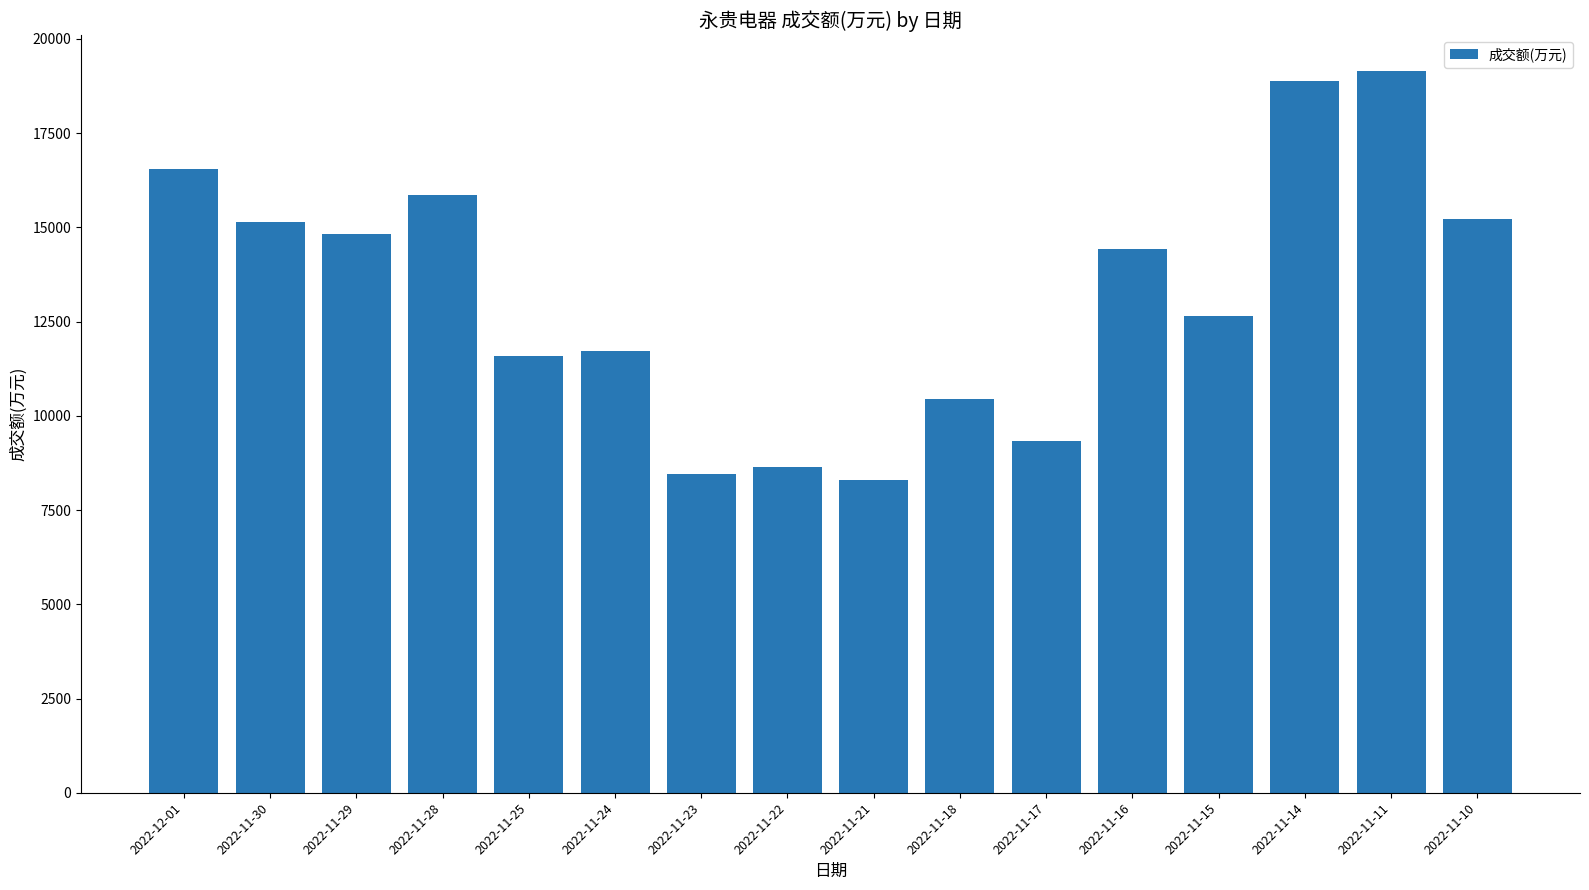

What is the minimum value shown in the chart?

8310